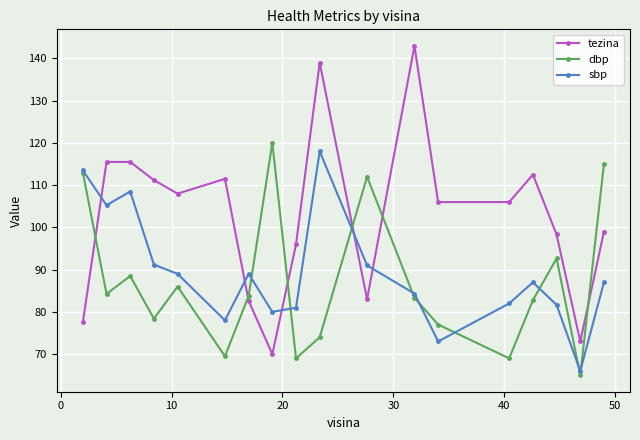

What is the greatest value displayed?

143.0